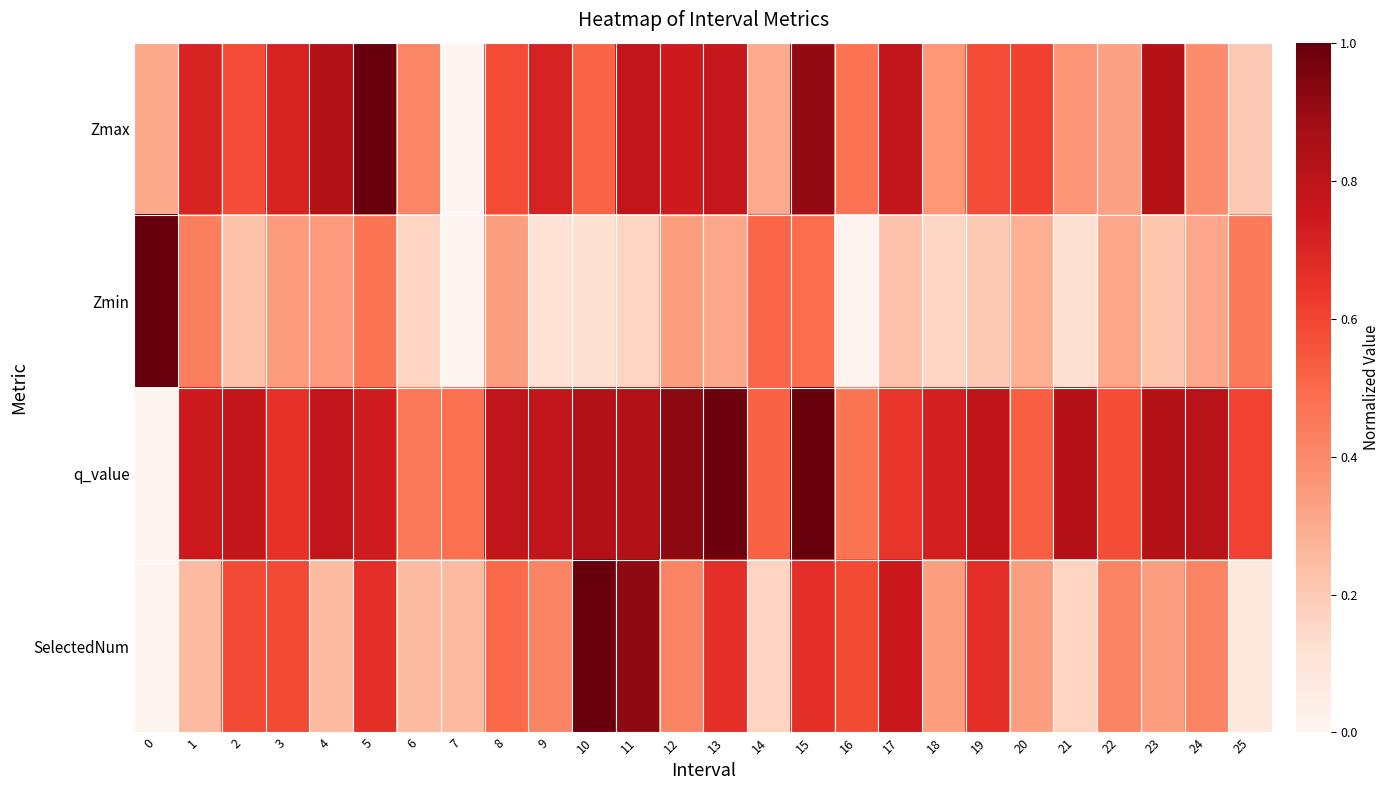

How many distinct data groups are displayed?

4